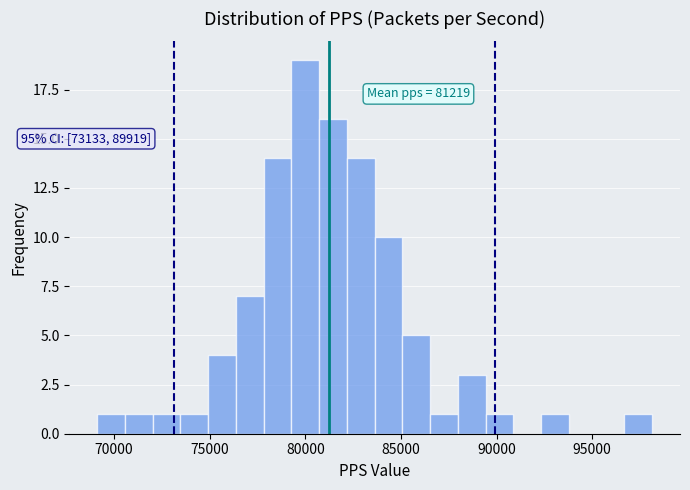

Read against the x-axis, roughly where is the centre of the tallest bar?

80000